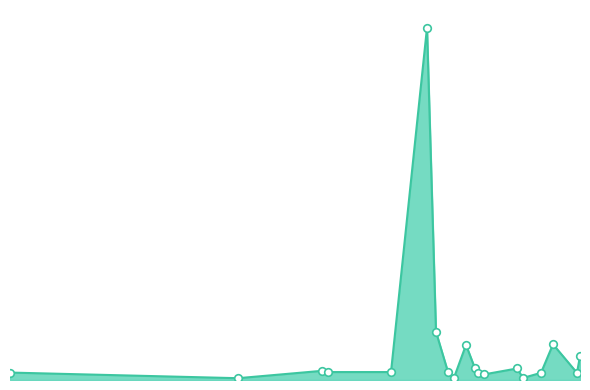

Is this an area chart (filled region under the line)?

Yes